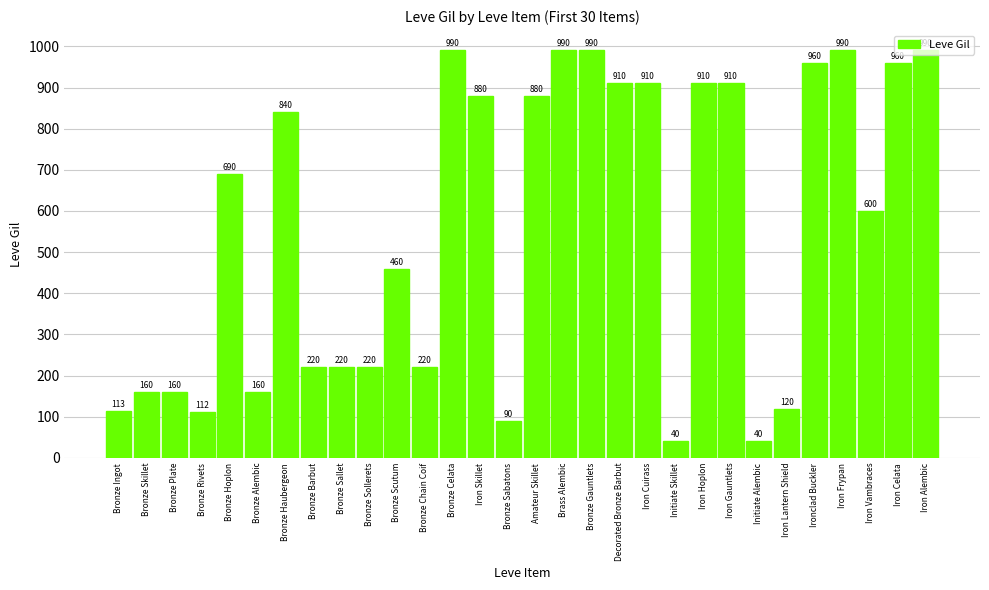

What is the average value?

558